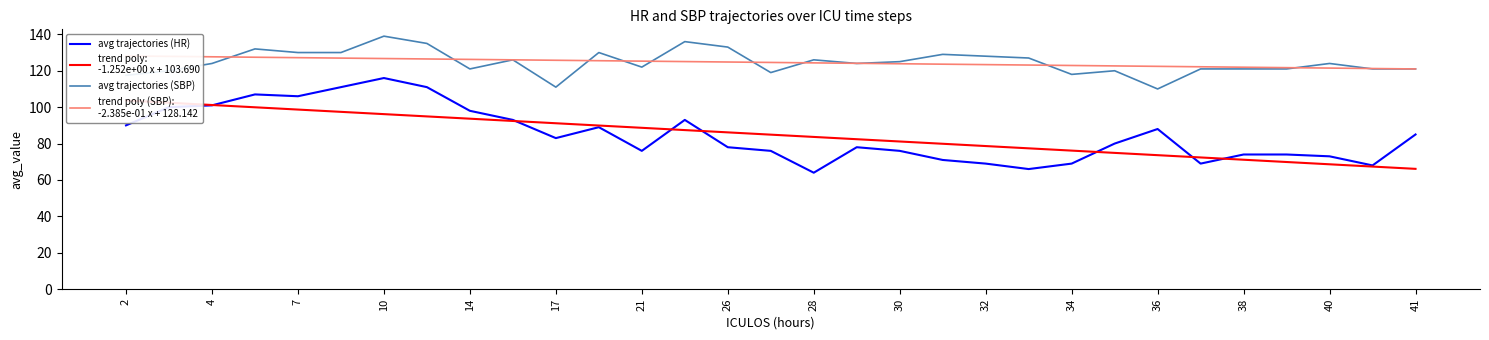

True or false: avg trajectories (SBP) and avg trajectories (HR) intersect in this chart.

False